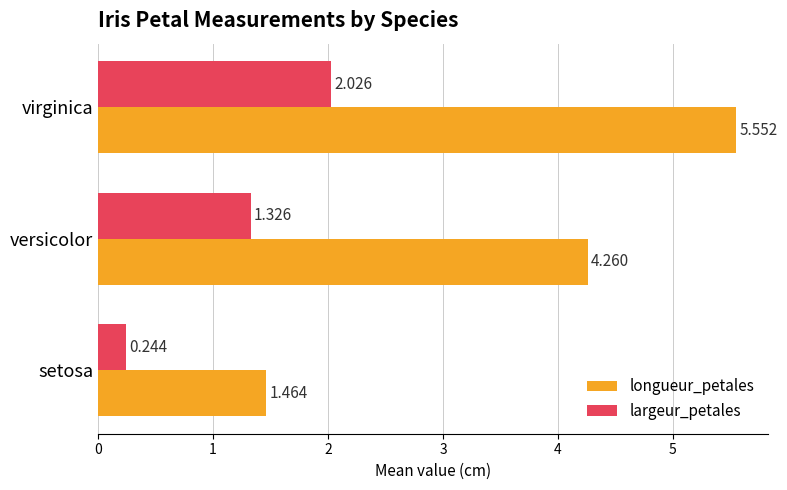

At which category does the chart reach its minimum across all series?

setosa